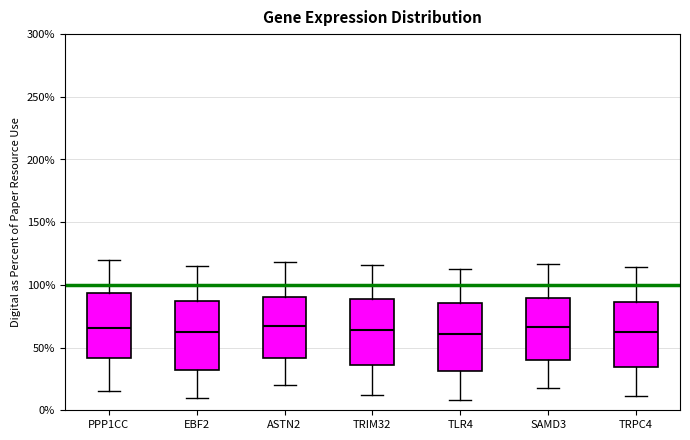

Reading left to right, transcribe this box plot: for each box, give where its median line is, the range the box spans, and where its two whiskers end, as read against the y-axis. The values are not printed on the chart, so give them approximately, as read against the axis.

PPP1CC: median 65, box 40 to 95, whiskers 15 to 120
EBF2: median 65, box 35 to 90, whiskers 10 to 115
ASTN2: median 70, box 40 to 90, whiskers 20 to 120
TRIM32: median 65, box 35 to 90, whiskers 10 to 115
TLR4: median 60, box 30 to 85, whiskers 10 to 115
SAMD3: median 65, box 40 to 90, whiskers 20 to 115
TRPC4: median 65, box 35 to 85, whiskers 10 to 115